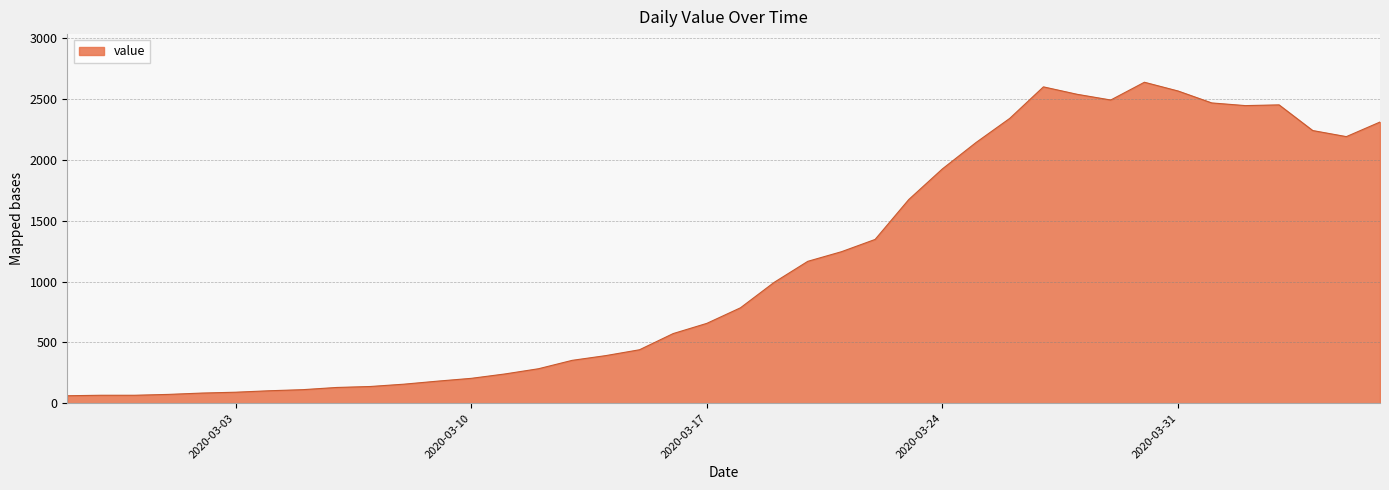

What is the minimum value shown in the chart?

61